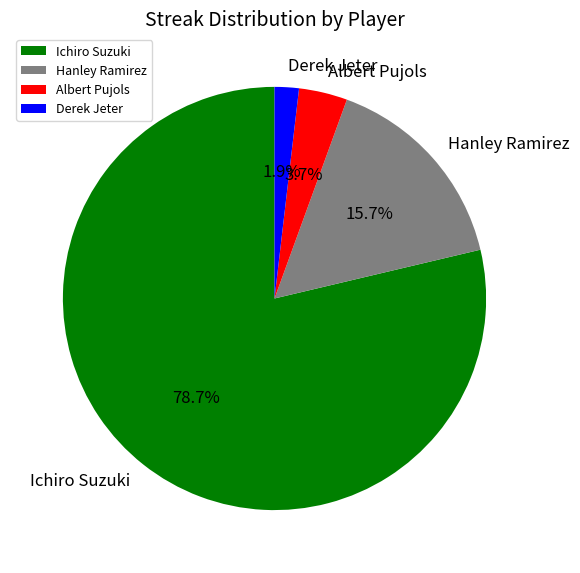

How many segments does this pie chart have?

4